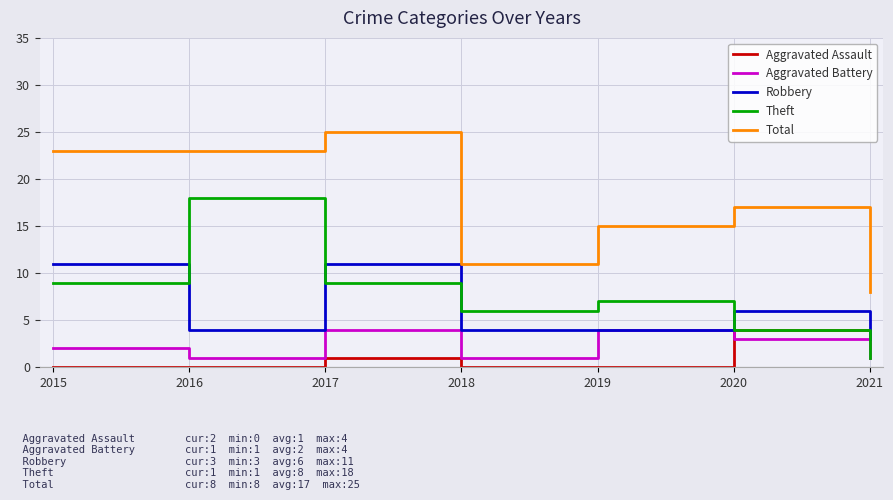

How many Aggravated Assault values are between 0 and 2?

6